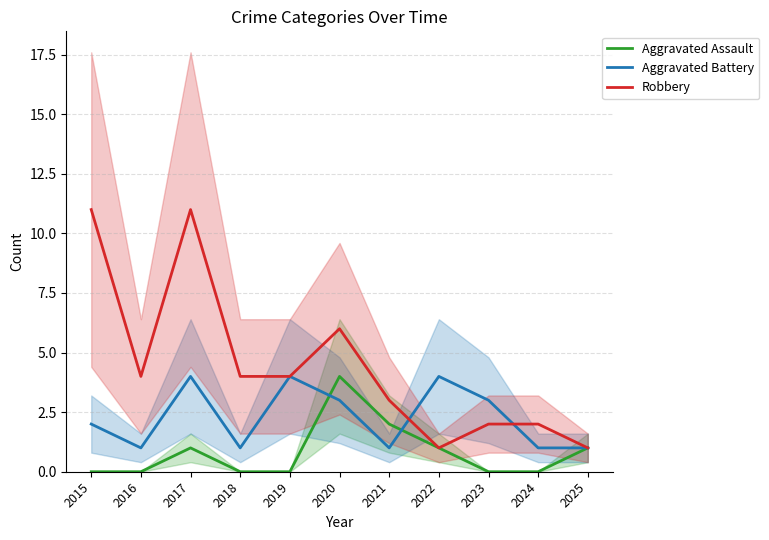

What is the sum of all Aggravated Battery values?

25